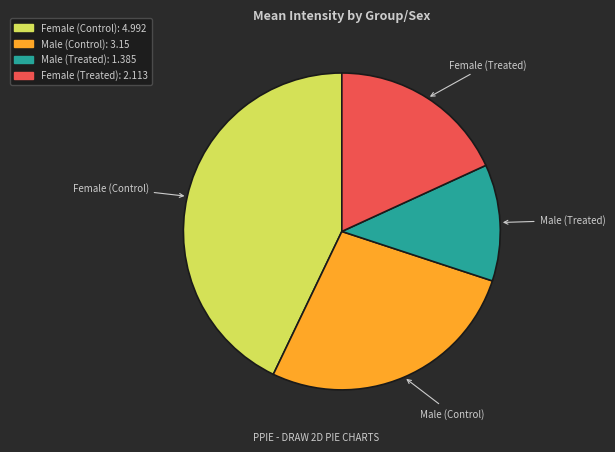

Do Female (Control) and Male (Treated) together represent more than half of the pie?

Yes